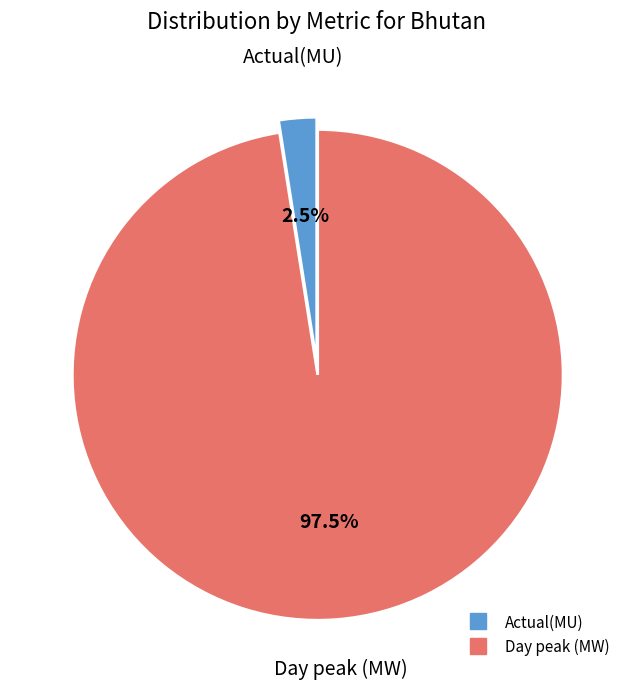

To the nearest percent, what is the combined percentage of Day peak (MW) and Actual(MU)?

100%